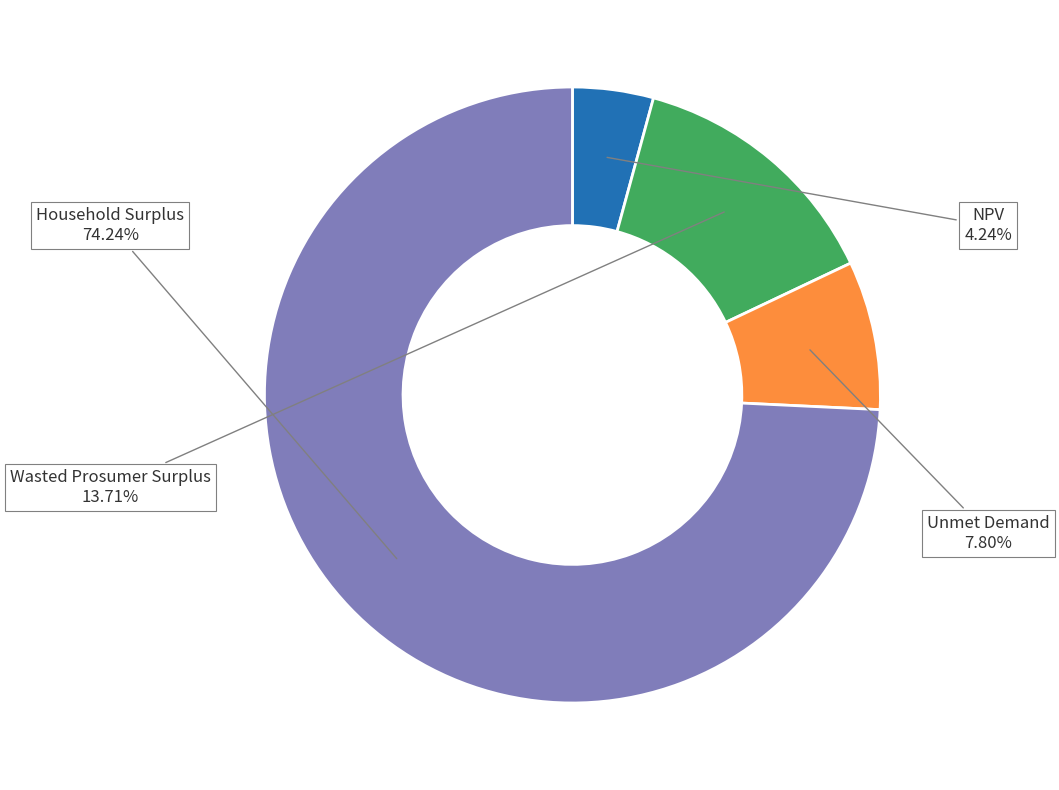

Does Wasted Prosumer Surplus account for over 50% of the chart?

No